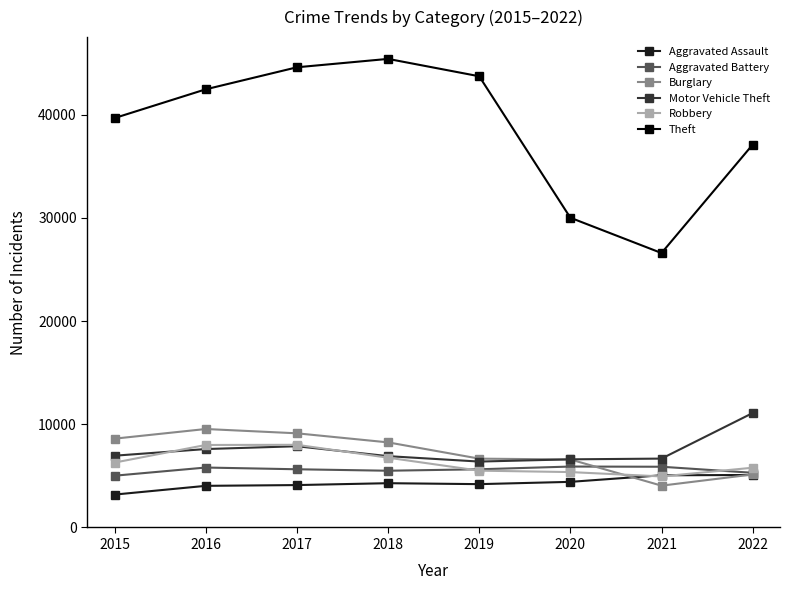

The Theft series shows 65261 at 2015. True or false?

False